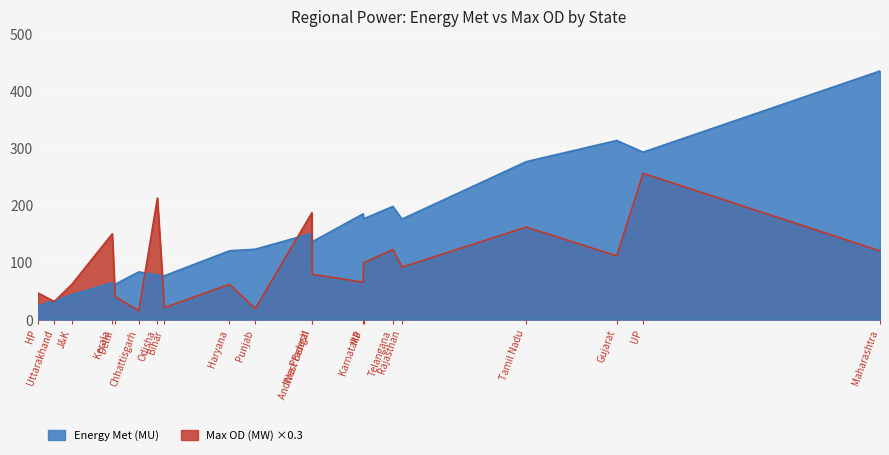

What is the average value of the Max OD (MW) series?

326.1